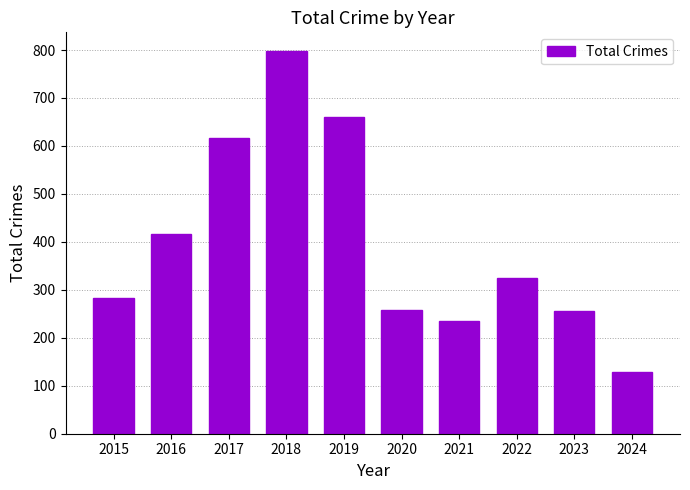

Between 2022 and 2018, which is larger?

2018